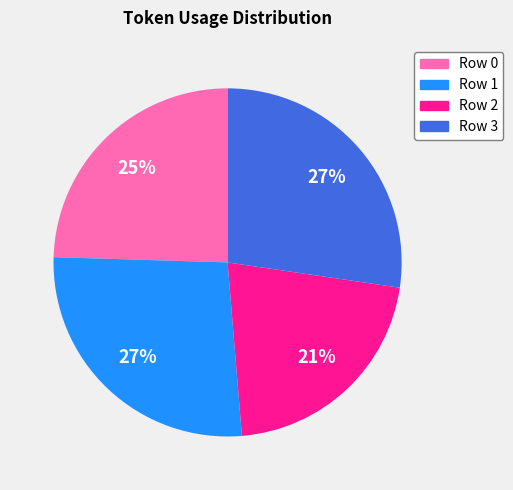

What is the smallest slice in the pie chart?

Row 2